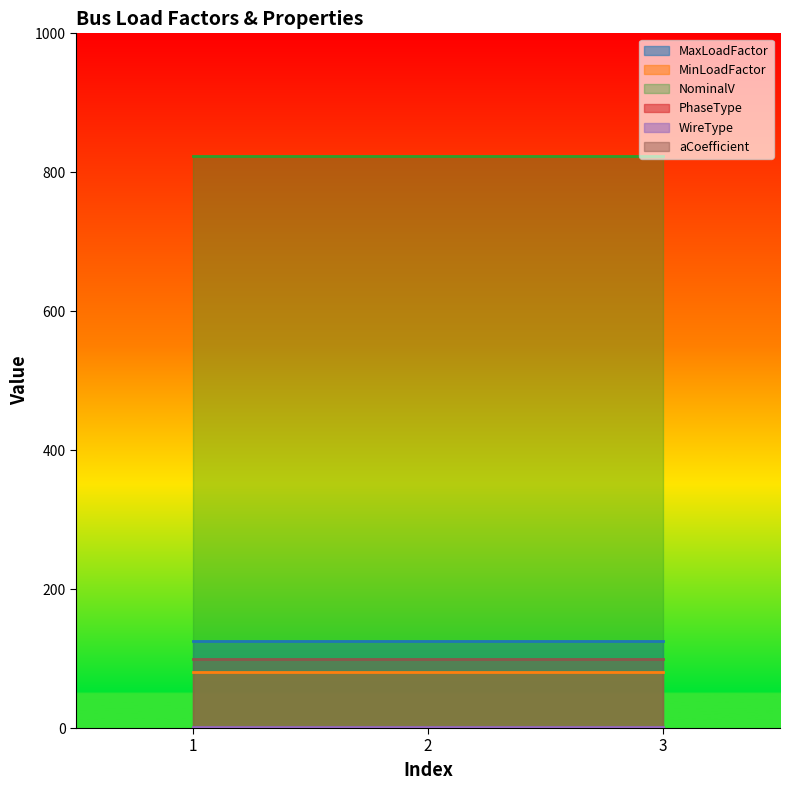

Is the value of PhaseType at 1 greater than the value of MinLoadFactor at 1?

No